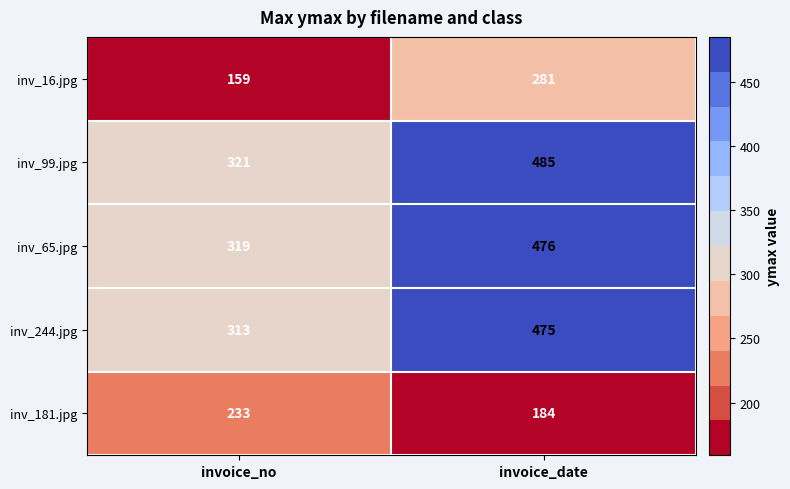

At which category does the chart reach its peak across all series?

invoice_date